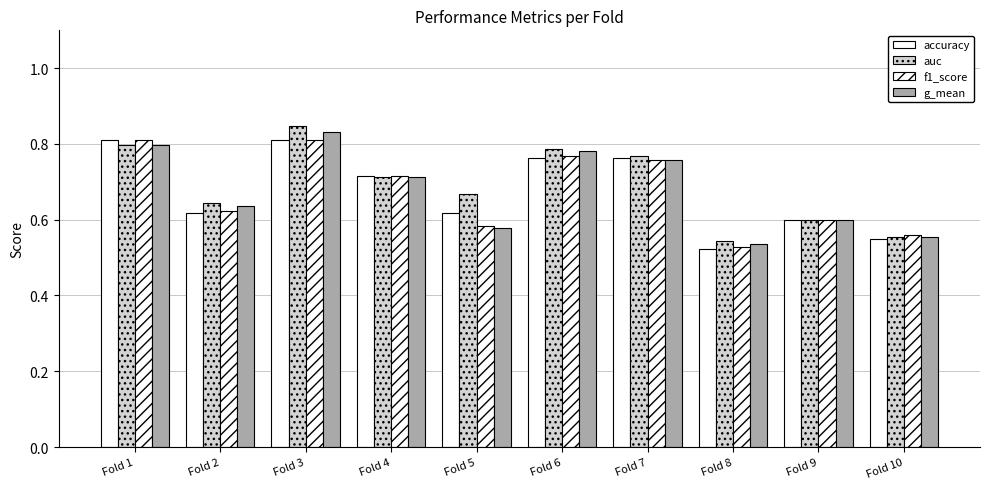

Reading left to right, extract all data points from this chart.

accuracy: 0.8	0.6	0.8	0.7	0.6	0.8	0.8	0.5	0.6	0.6
auc: 0.8	0.6	0.8	0.7	0.7	0.8	0.8	0.5	0.6	0.6
f1_score: 0.8	0.6	0.8	0.7	0.6	0.8	0.8	0.5	0.6	0.6
g_mean: 0.8	0.6	0.8	0.7	0.6	0.8	0.8	0.5	0.6	0.6